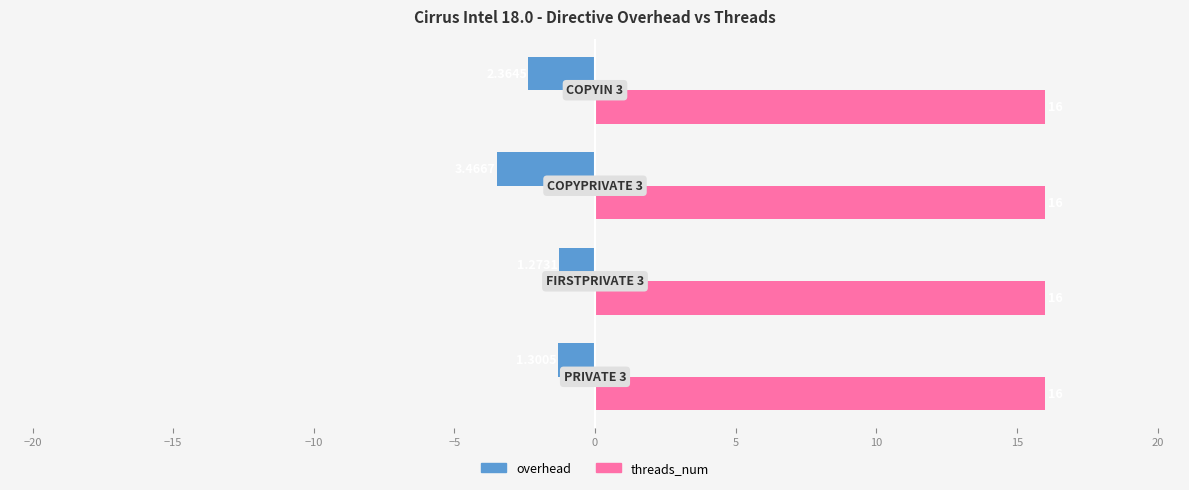

List the series in order of their peak value, lowest first.

overhead, threads_num